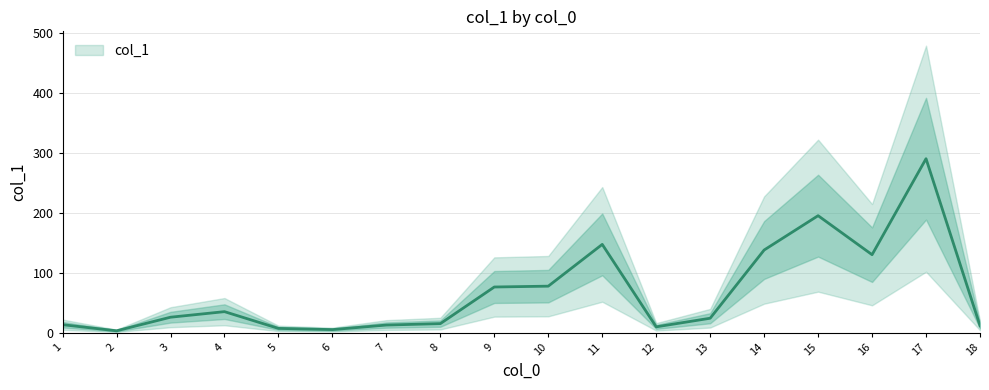

Rank the categories by value from highest to lowest.

17, 15, 11, 14, 16, 10, 9, 4, 3, 13, 8, 1, 7, 18, 12, 5, 6, 2